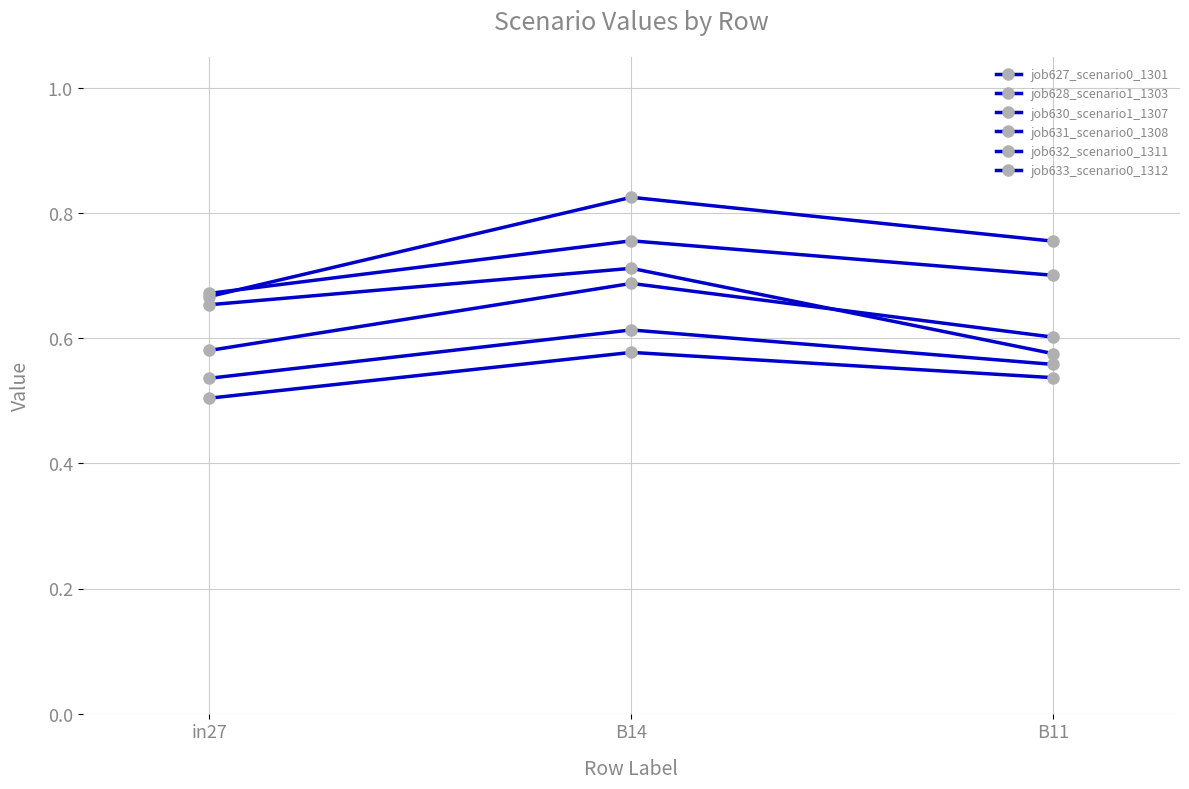

Which series changed the most between in27 and B14?

job628_scenario1_1303